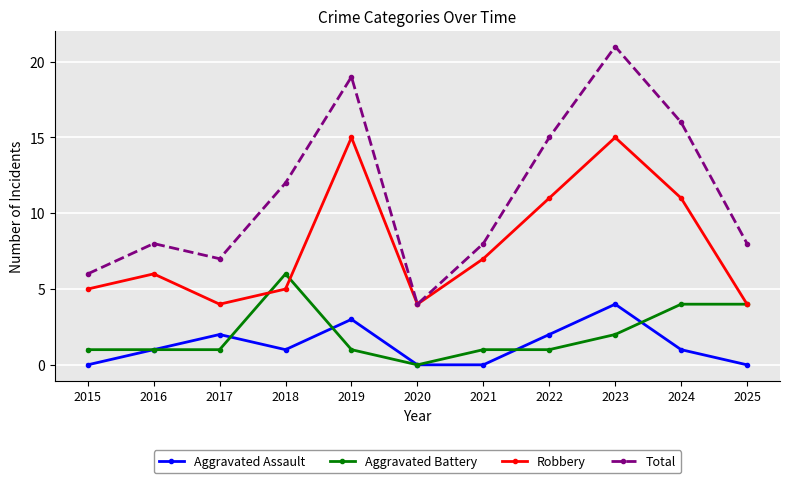

True or false: Total and Aggravated Battery intersect in this chart.

False